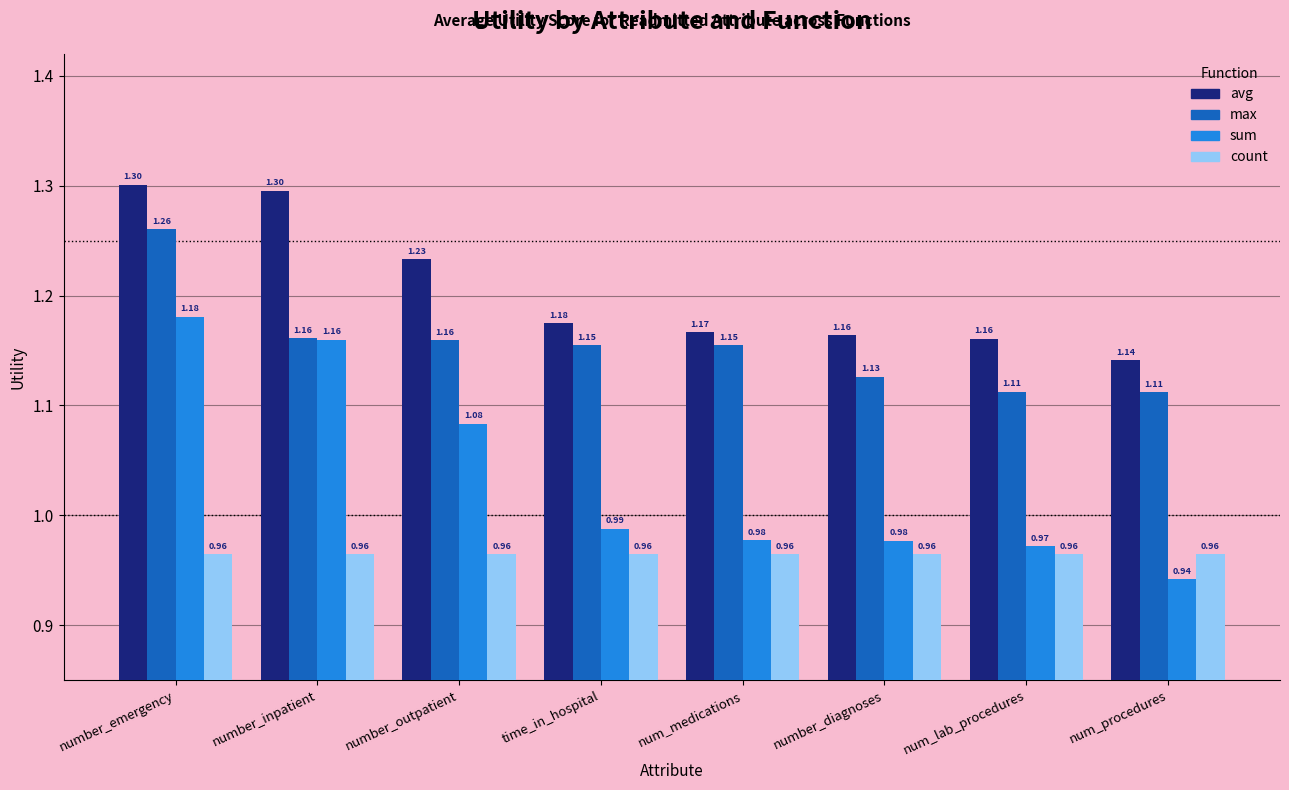

Is the value of max at num_medications greater than the value of sum at number_emergency?

No